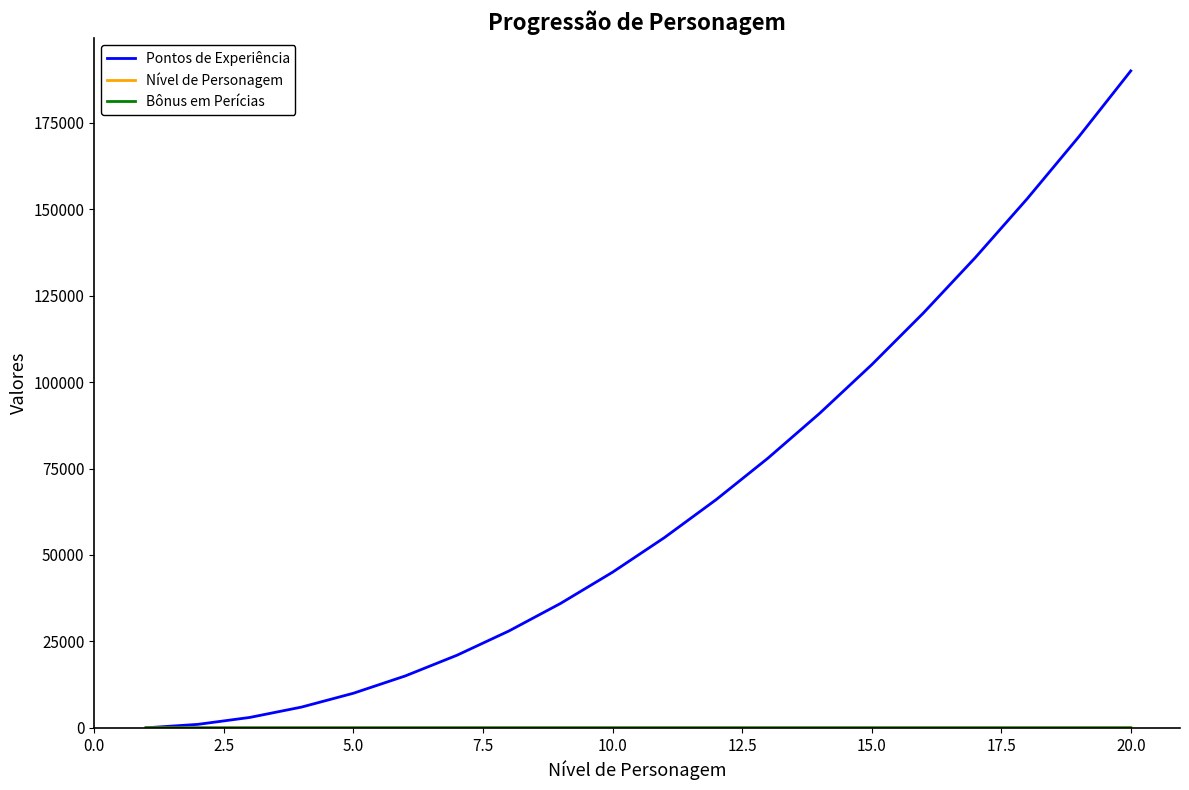

Which series has the largest range (max minus min)?

Pontos de Experiência